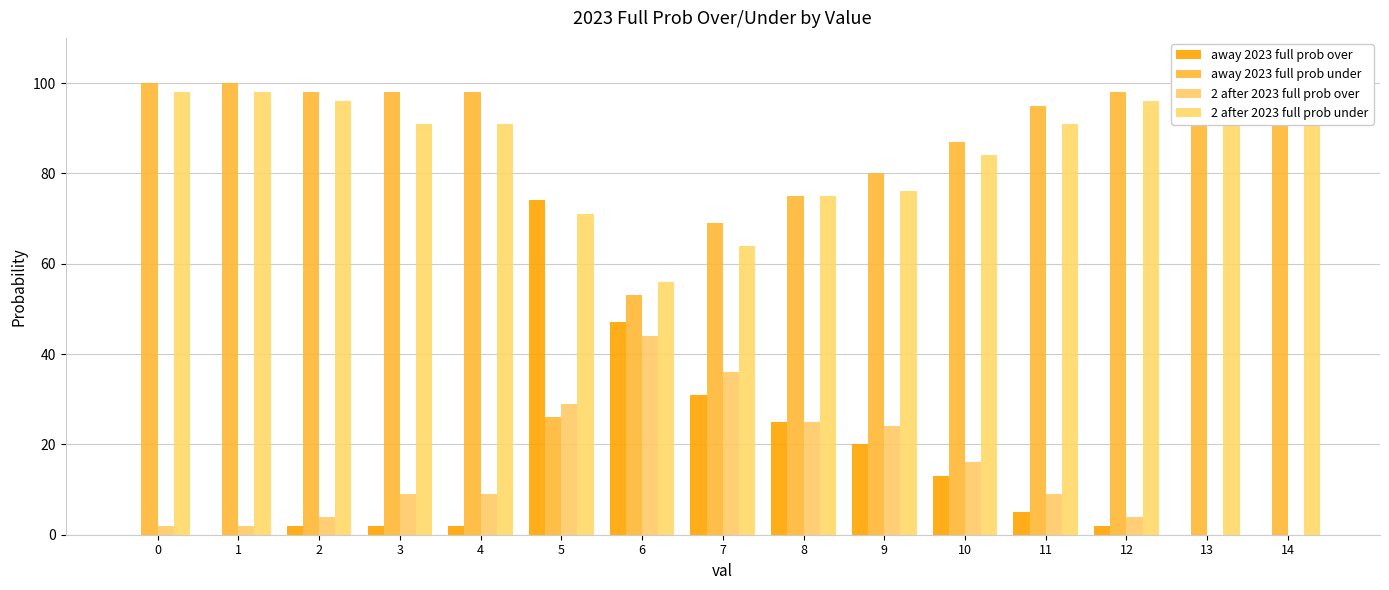

Rank the categories by away 2023 full prob under value from lowest to highest.

5, 6, 7, 8, 9, 10, 11, 2, 3, 4, 12, 0, 1, 13, 14